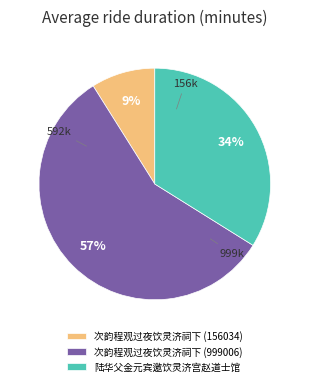

To the nearest percent, what portion does 次韵程观过夜饮灵济祠下 (999006) represent?

57%